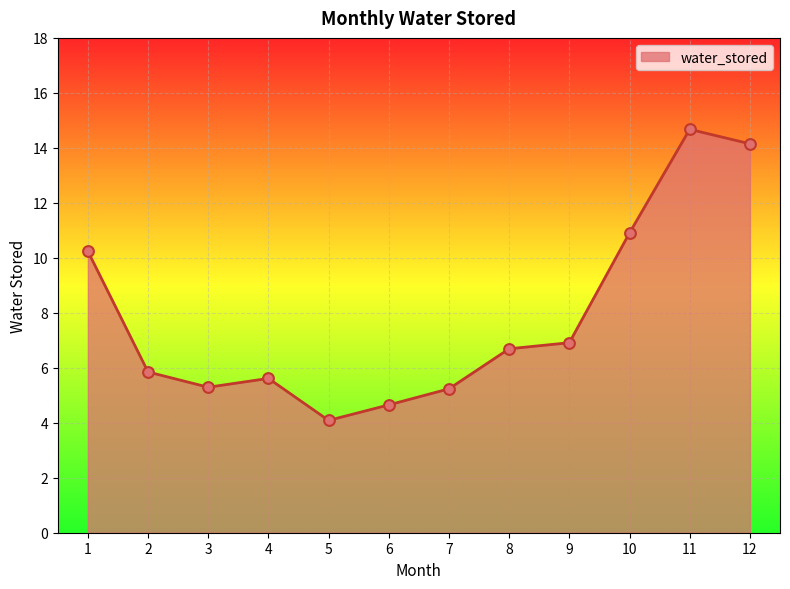

What is the change in value from 2 to 7?

-0.6